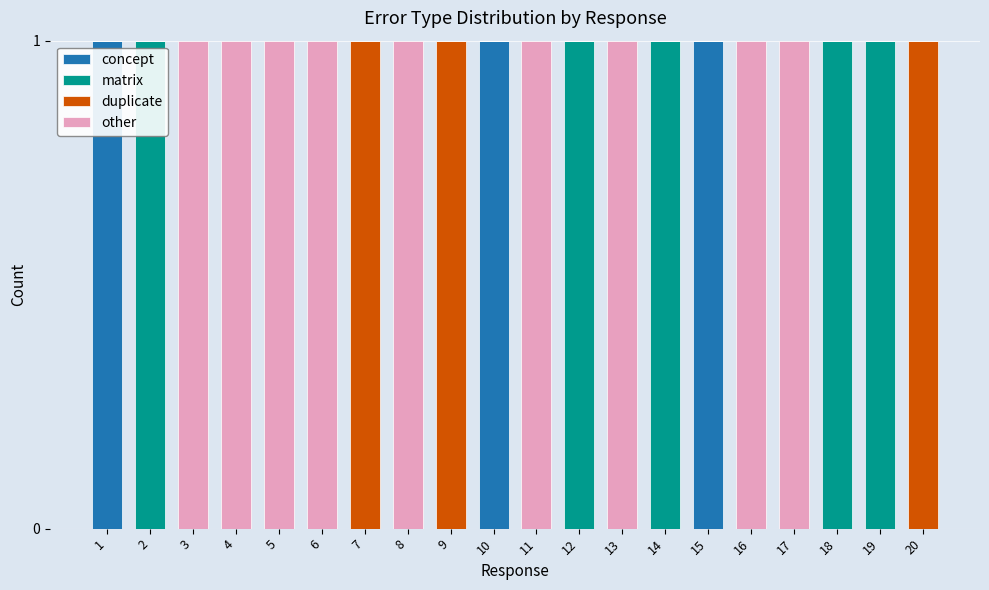

The value of concept at 12 is 0. True or false?

True